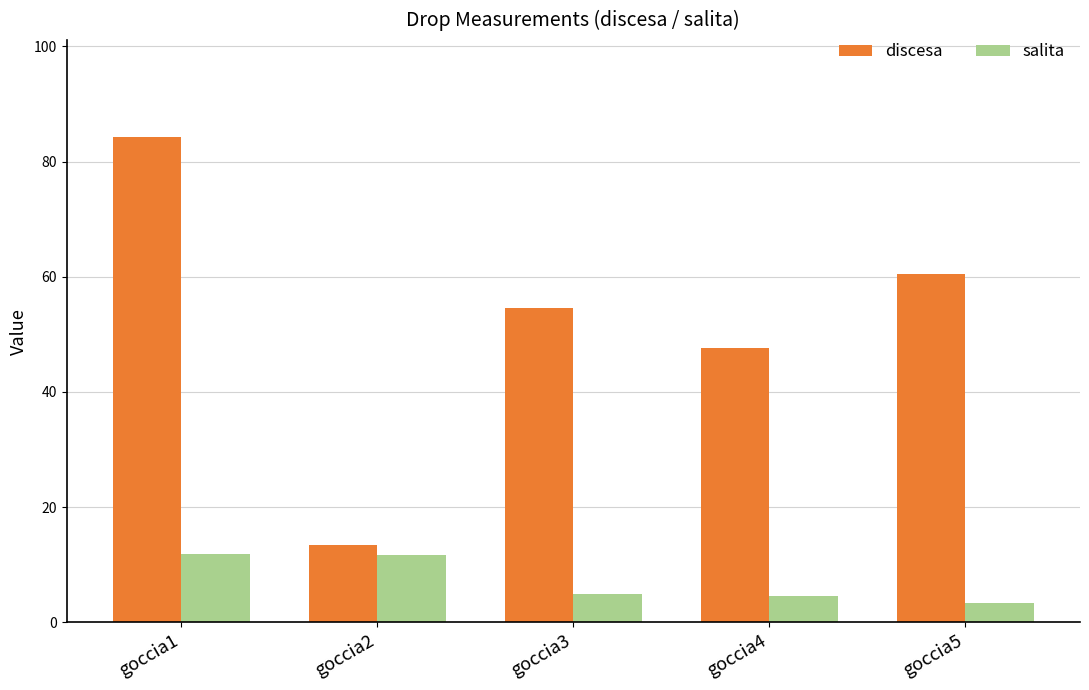

The discesa series shows 54.5 at goccia3. True or false?

True